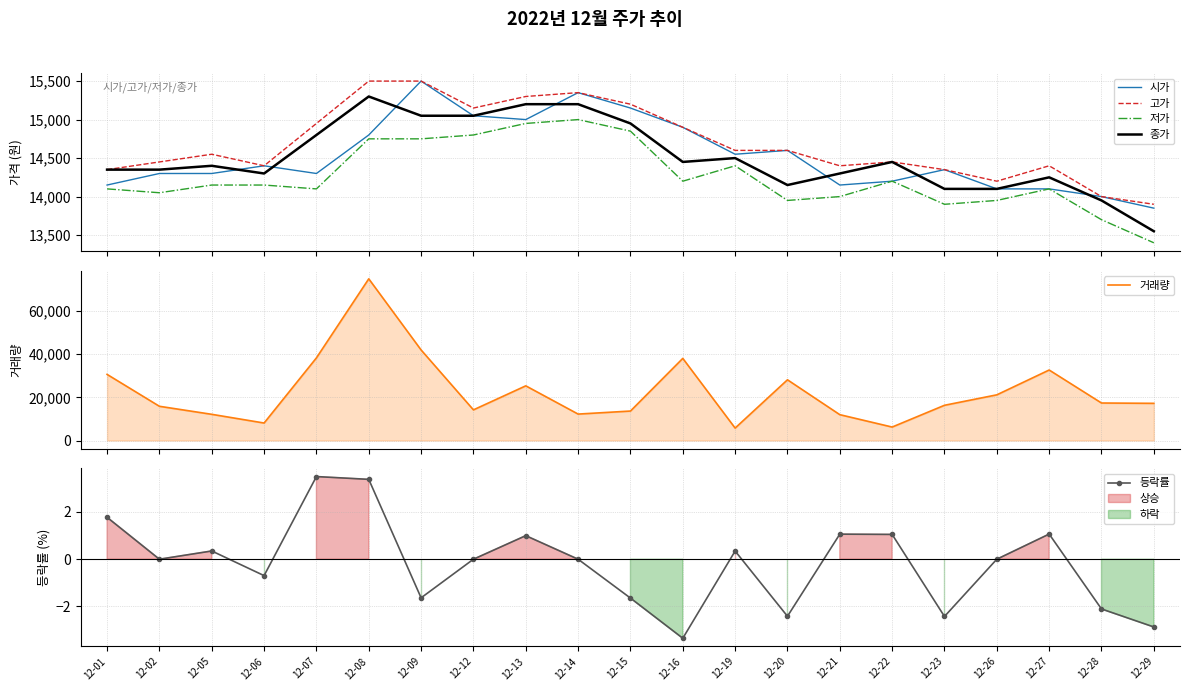

At which label does 시가 first exceed 14350?

12-06